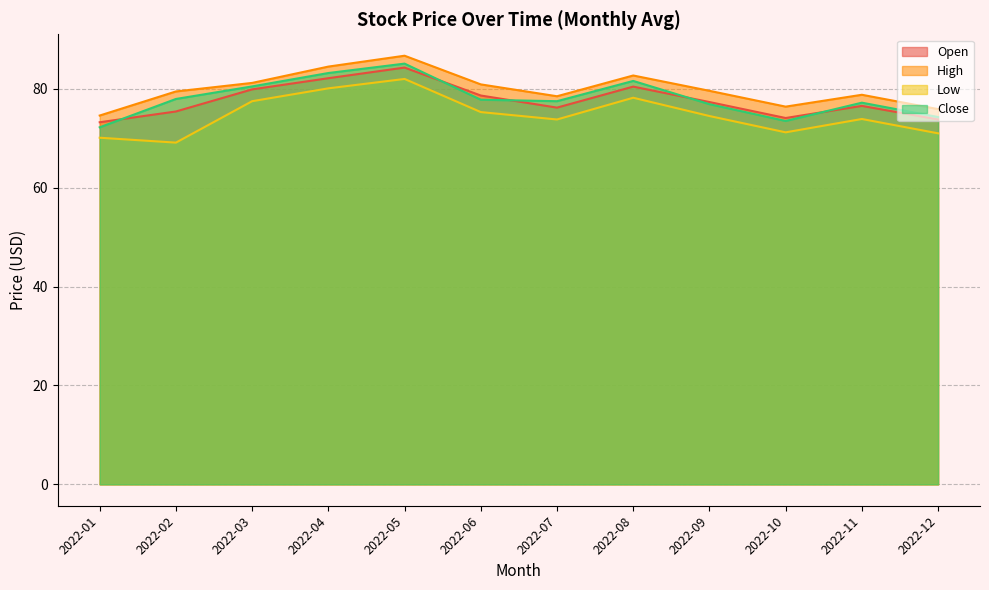

Between 2022-09 and 2022-10, which series saw the biggest shift?

Close